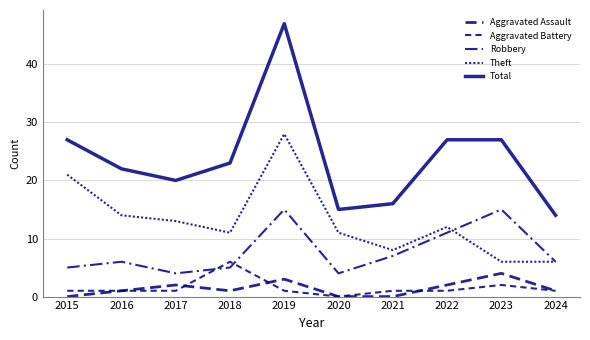

How many interior local peaks does the Aggravated Assault series have?

3